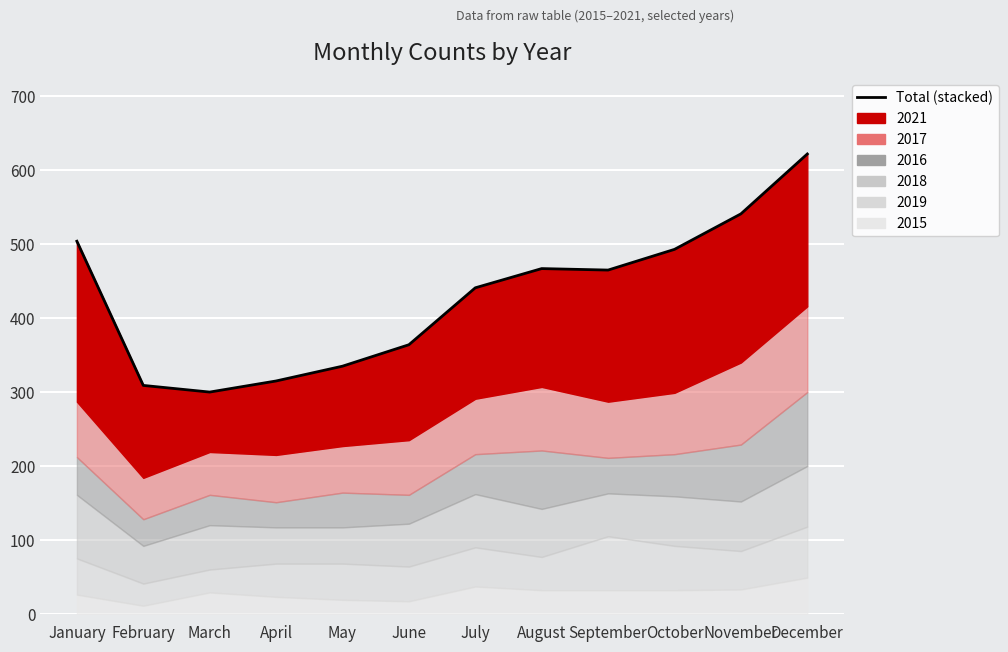

Rank the categories by value from highest to lowest.

December, November, January, October, August, September, July, June, May, April, February, March